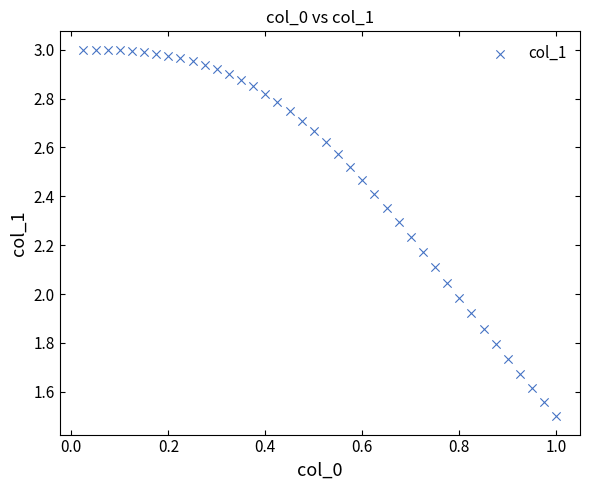

What is the range of X values (max minus min)?

1.0